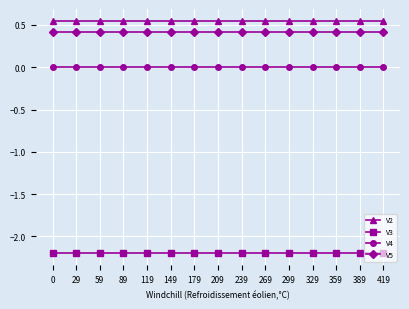

What is the sum of all V2 values?

8.3